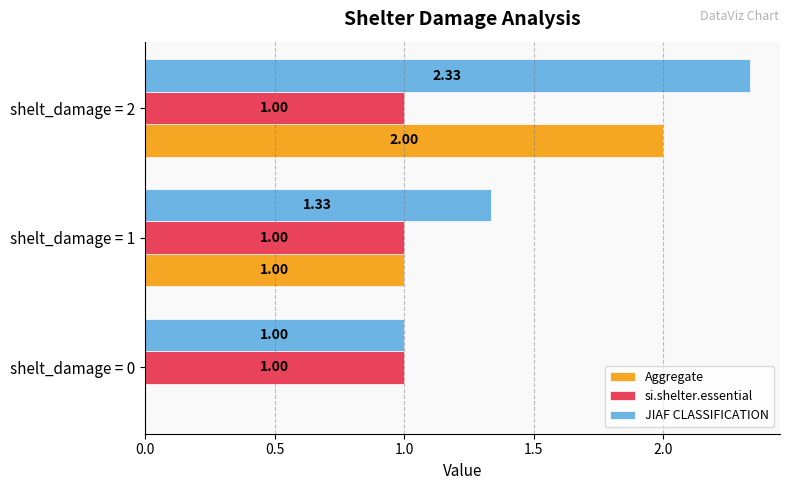

What is the sum of all JIAF CLASSIFICATION values?

4.7